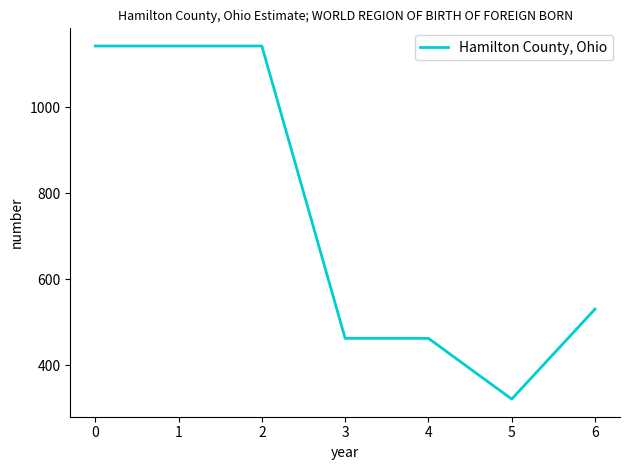

What is the sum of all values?

5203.2